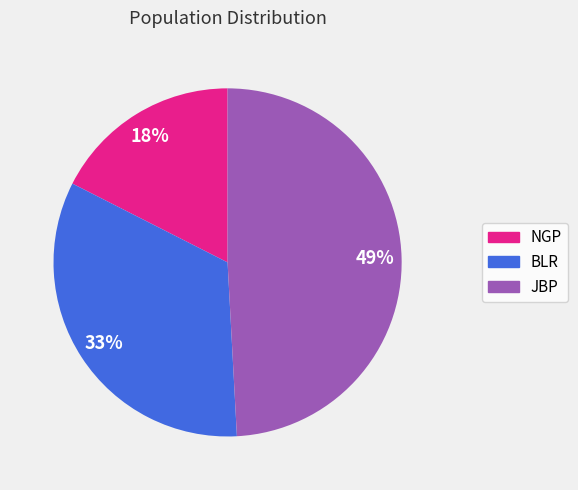

Is there a majority slice in this chart?

No